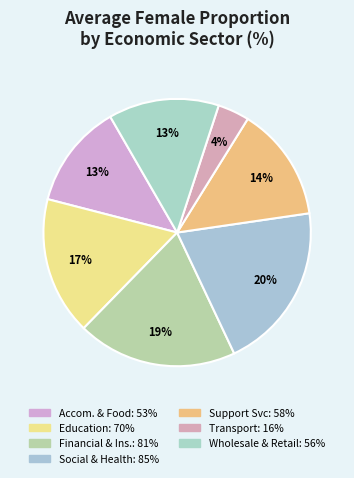

How many slices are in this pie chart?

7